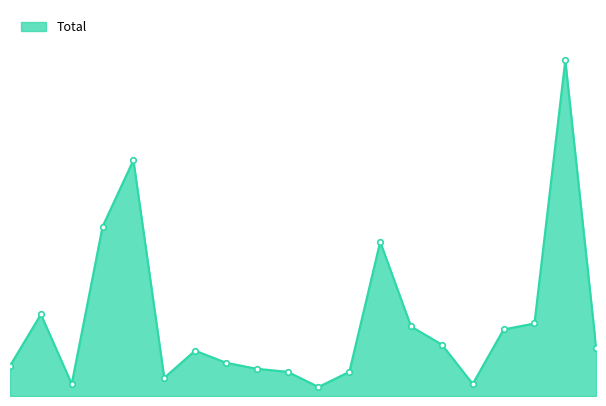

Is this an area chart (filled region under the line)?

Yes